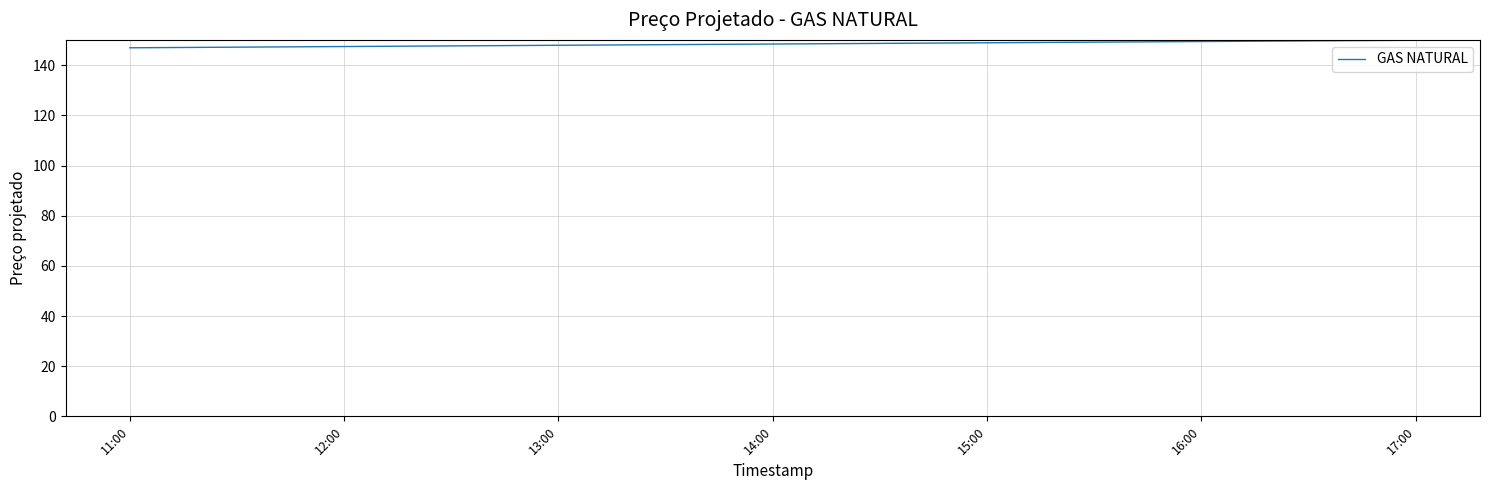

The value at 12:00 is 38.0. True or false?

False